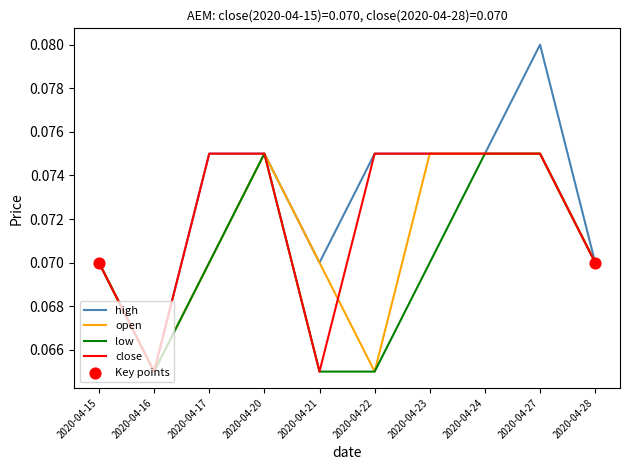

Between 2020-04-21 and 2020-04-23, which series saw the biggest shift?

close